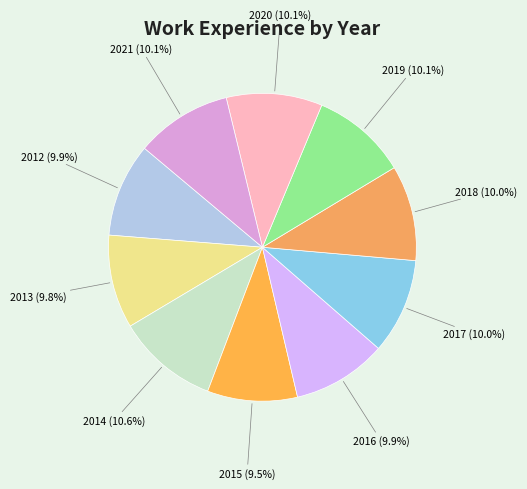

Do 2021 and 2016 together represent more than half of the pie?

No